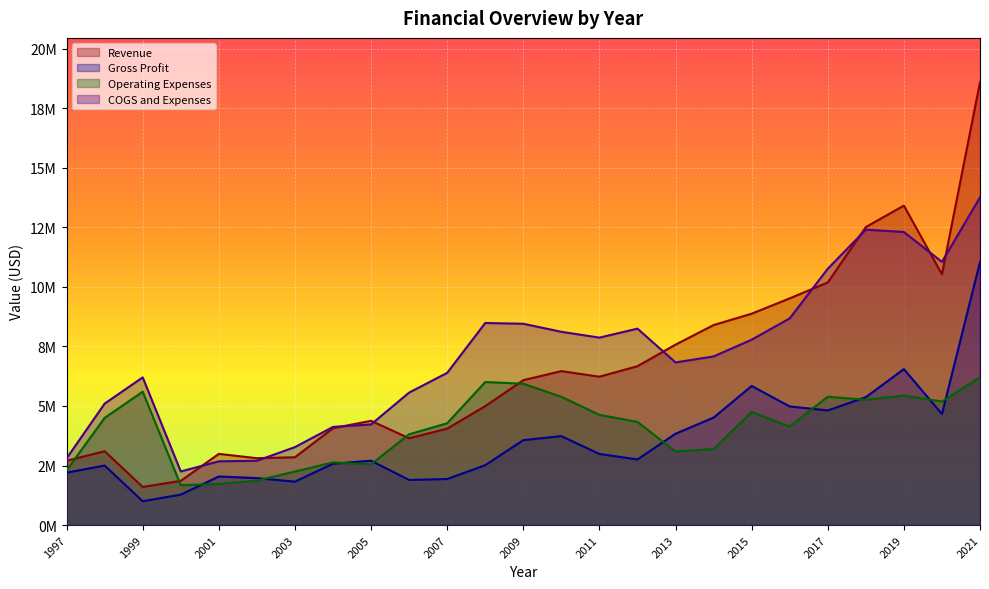

What value does the Operating Expenses series have at 1997, to the nearest 50?

2300000